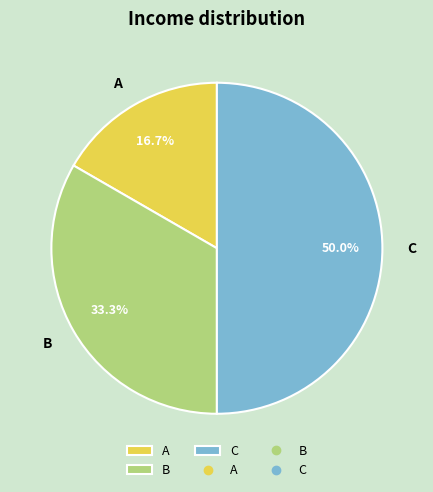

Rank the categories by value from highest to lowest.

C, B, A